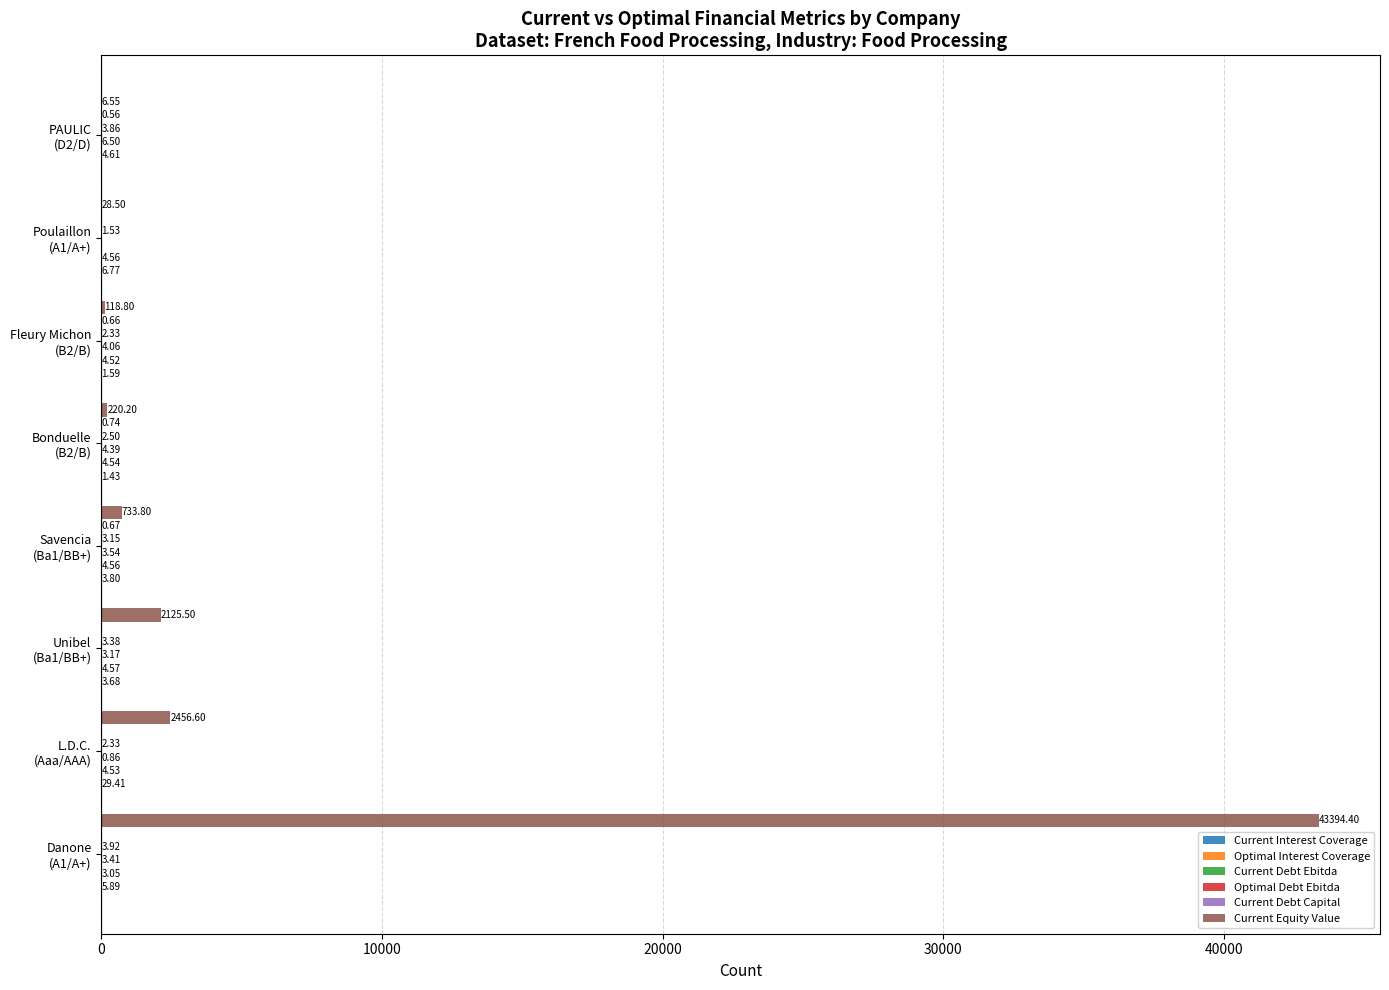

Count the number of data series in this chart.

6